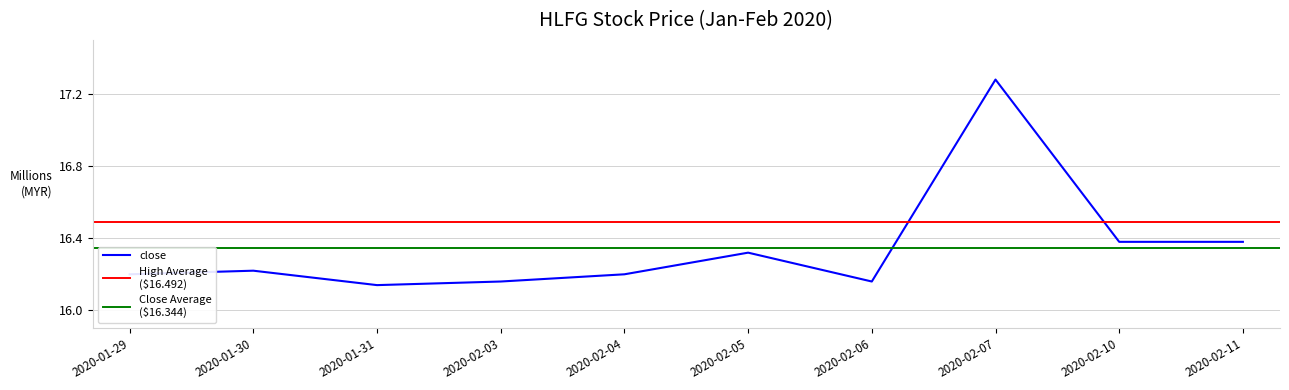

In close, how many points are lower than both neighbors (excluding endpoints)?

2